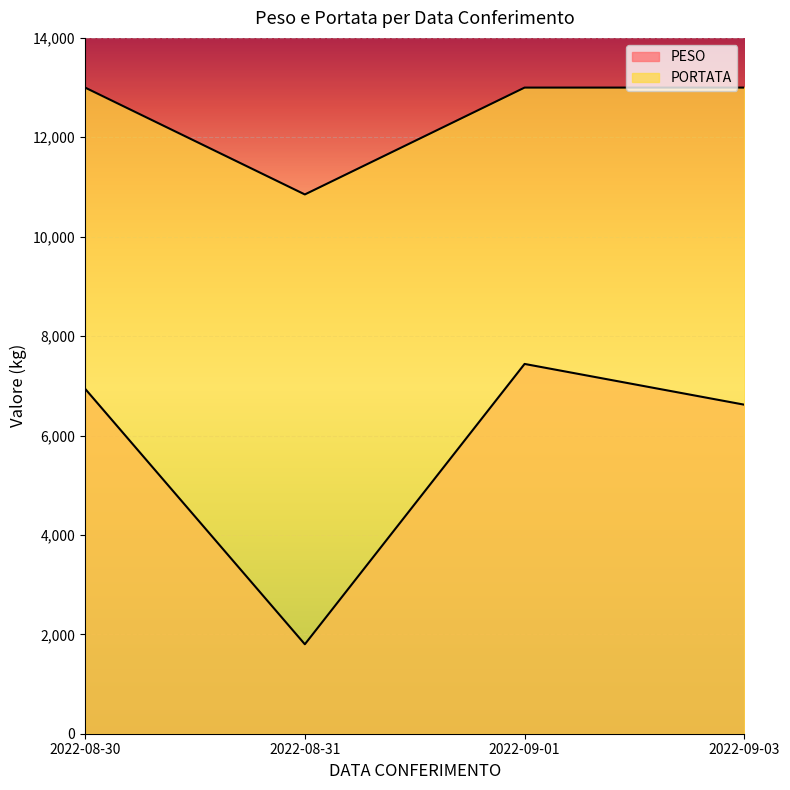

What value does the PESO series have at 2022-09-03, to the nearest 50?

6600